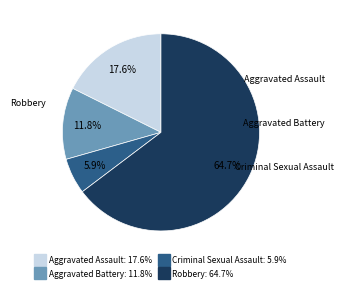

To the nearest percent, what is the difference between the Robbery and Aggravated Battery slice percentages?

53%